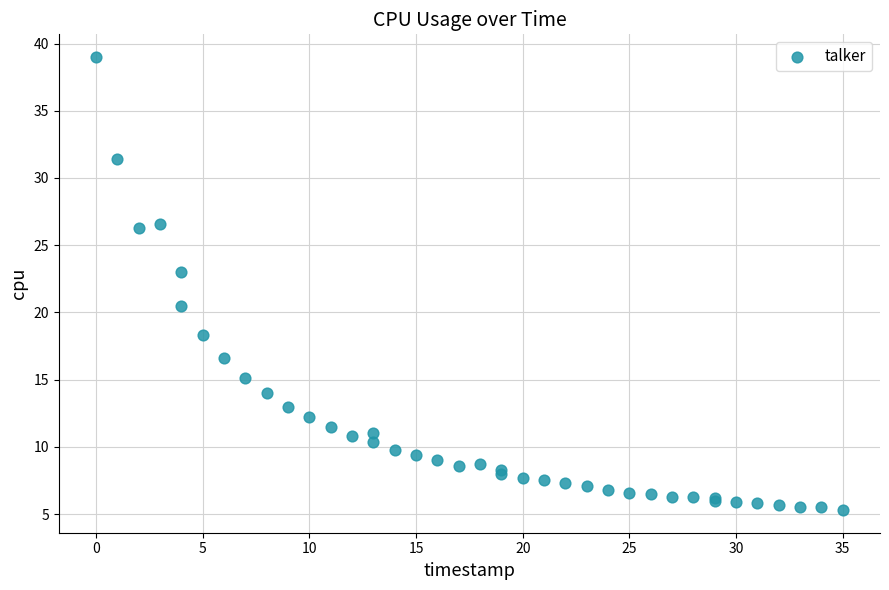

What Y value in the scatter plot is closest to 22?

23.0